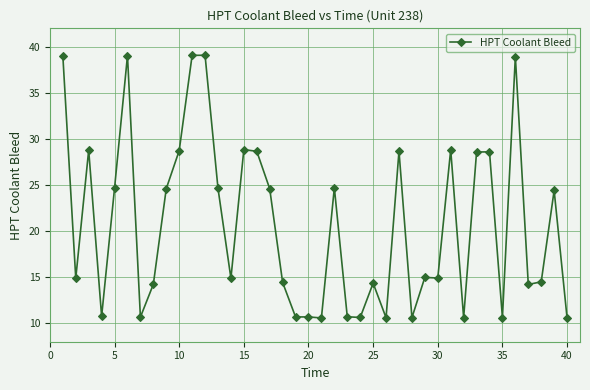

Does the chart display data point markers on the line(s)?

Yes